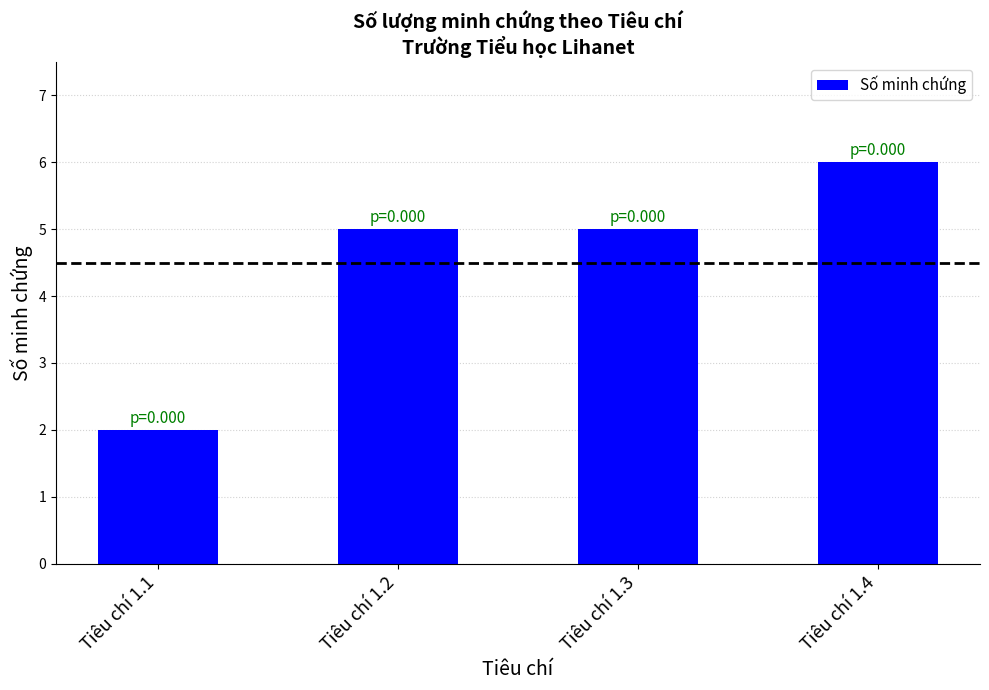

What is the minimum value shown in the chart?

2